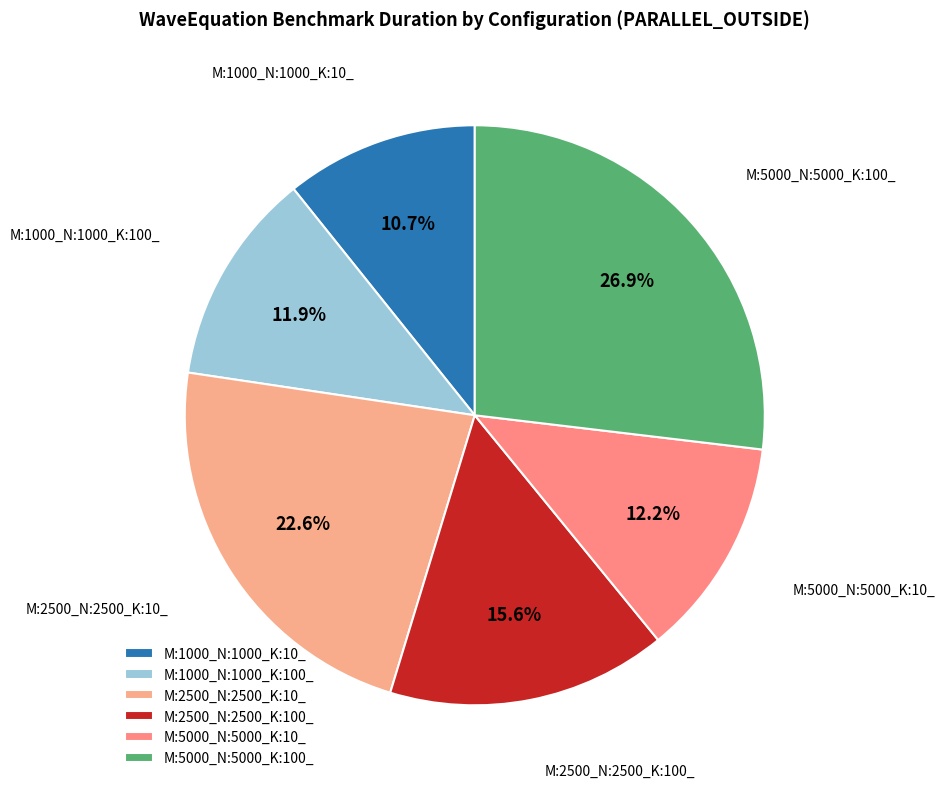

Which category has the smallest portion of the pie?

M:1000_N:1000_K:10_